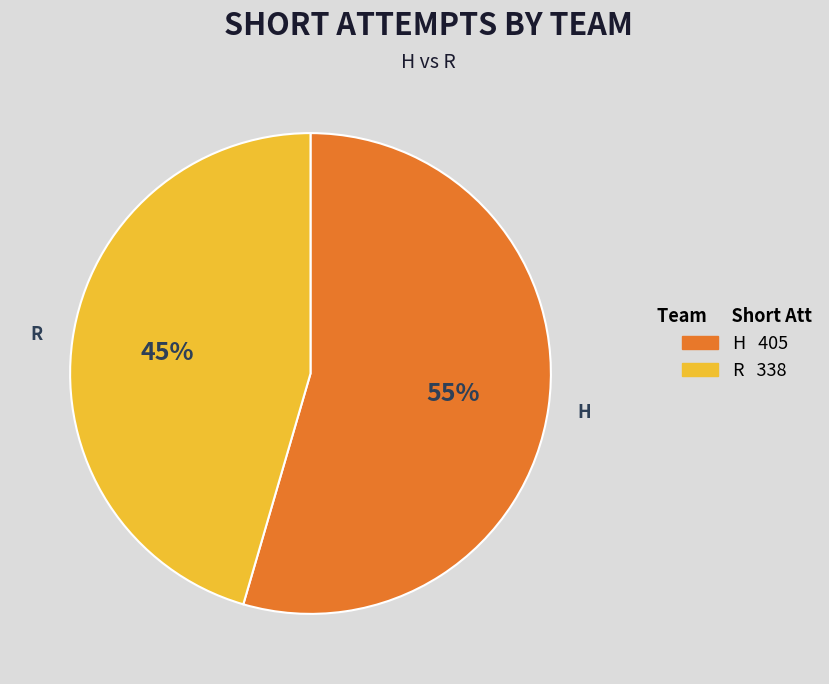

To the nearest percent, what is the average slice percentage?

50%